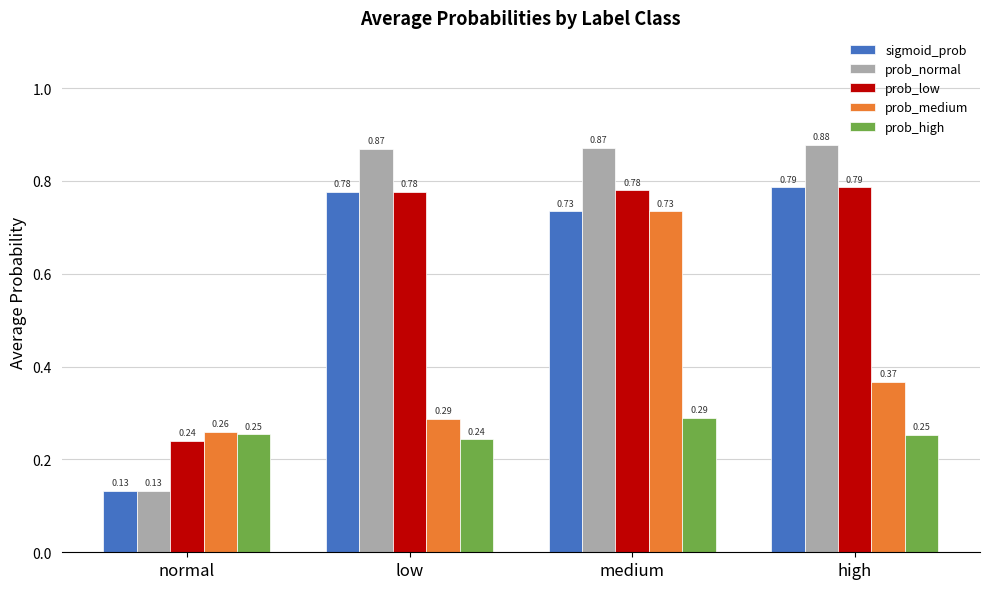

What are all the series names shown in the legend?

sigmoid_prob, prob_normal, prob_low, prob_medium, prob_high